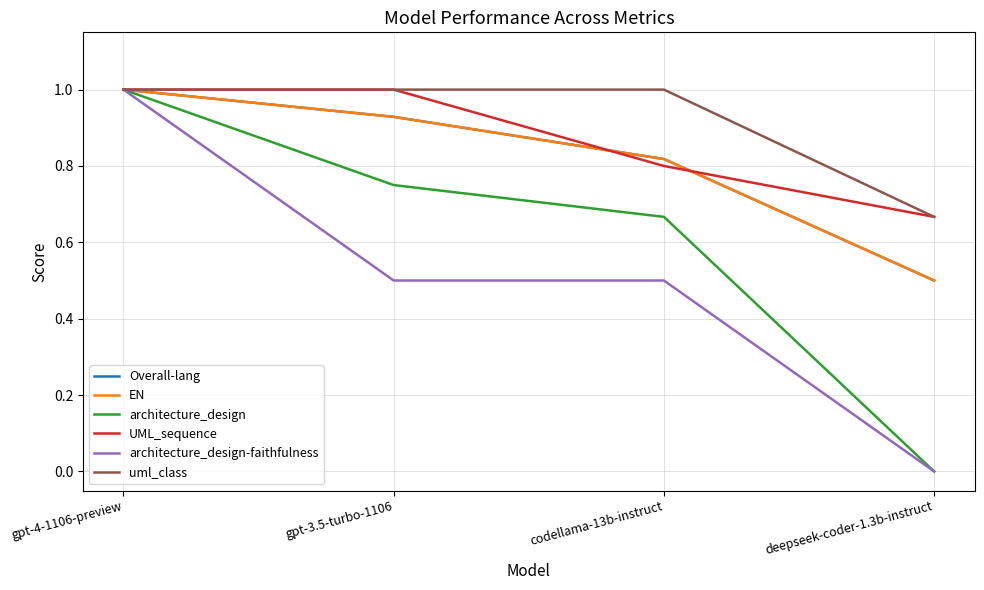

How many uml_class values are between 1 and 2?

3